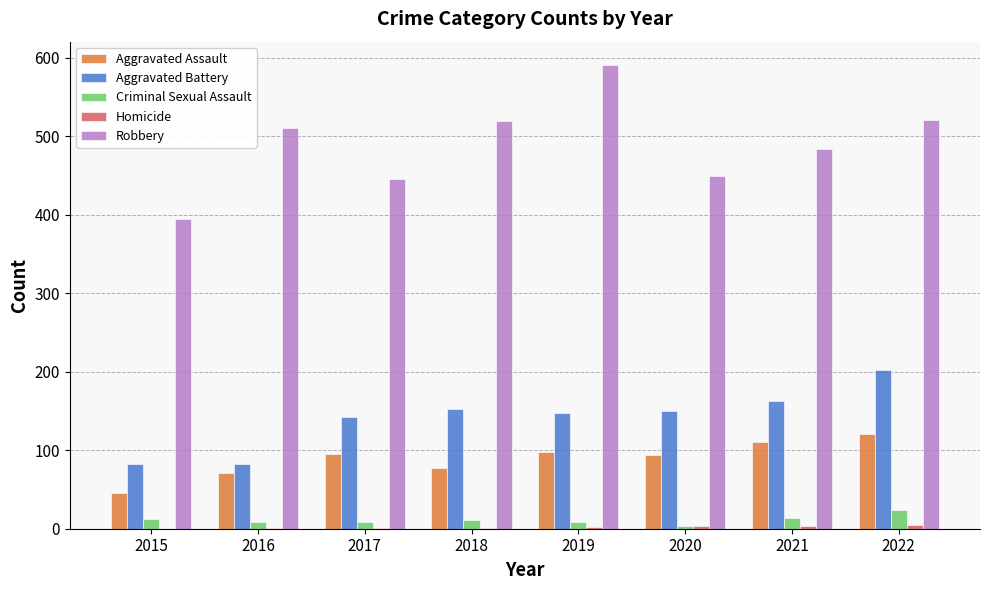

How many categories are shown in the chart?

8